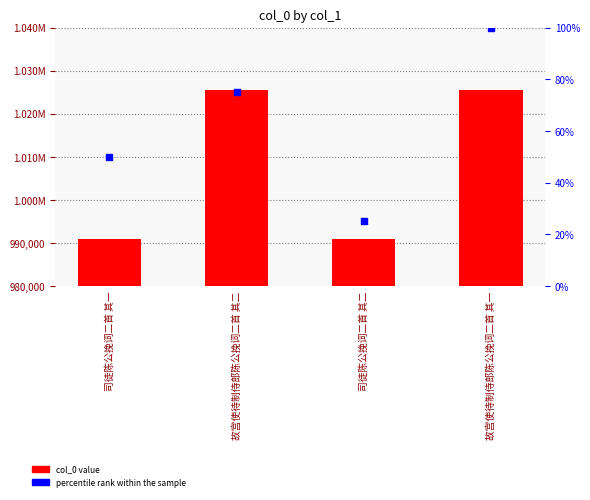

What is the total value across all series at 司徒陈公挽词二首 其一?

990917